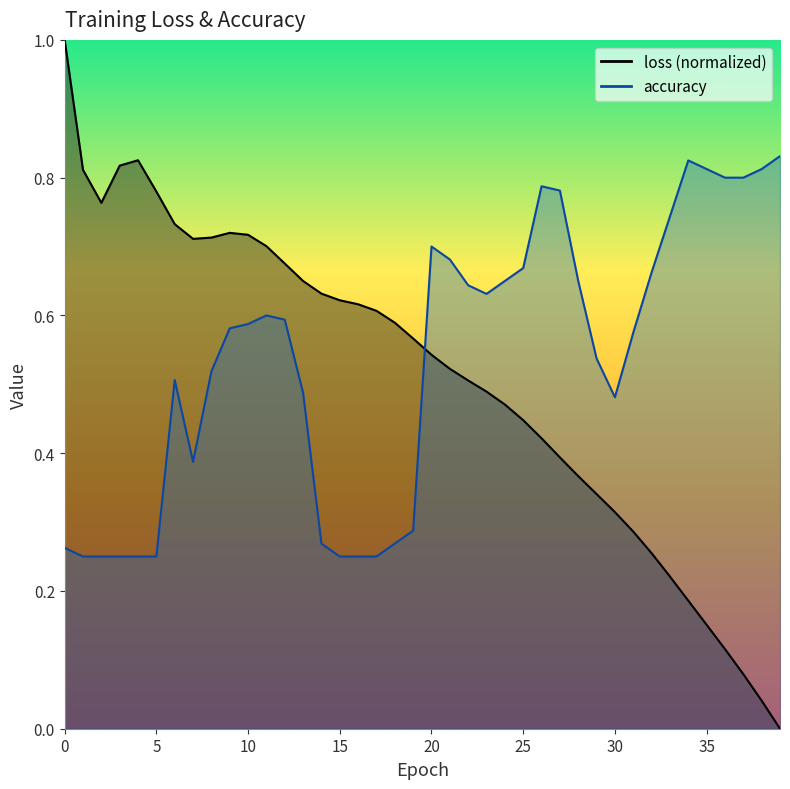

Is it true that loss equals 0.5 at 29?

False